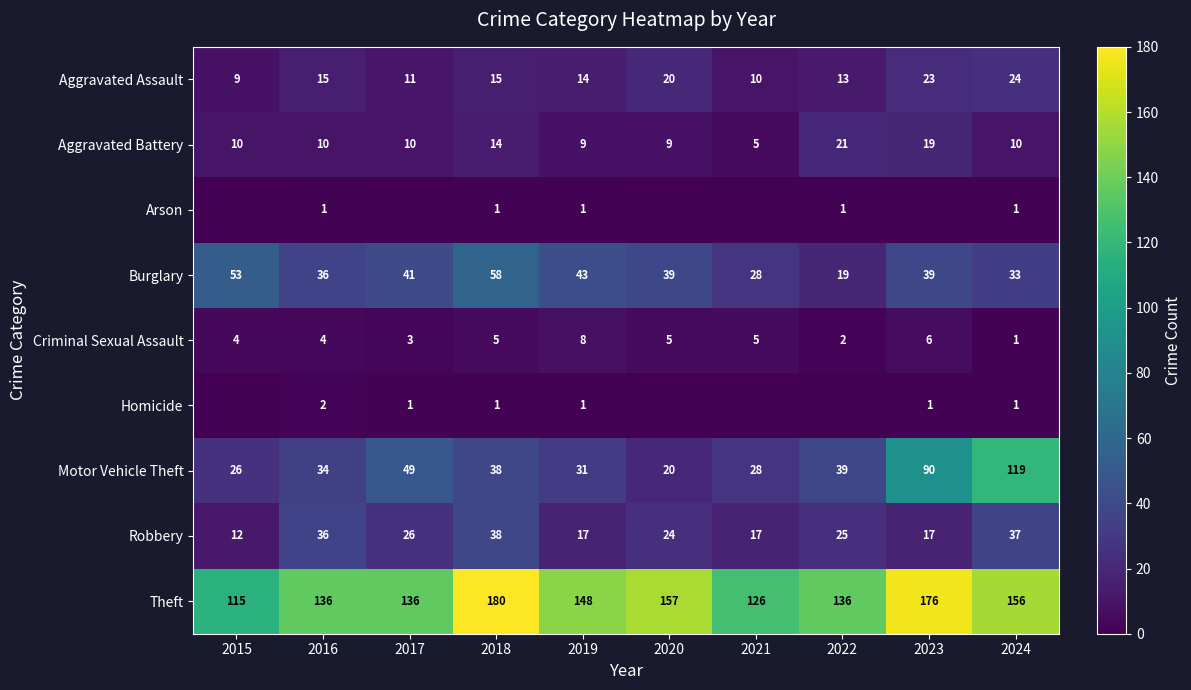

List the labels in order of Homicide value, smallest first.

2015, 2020, 2021, 2022, 2017, 2018, 2019, 2023, 2024, 2016